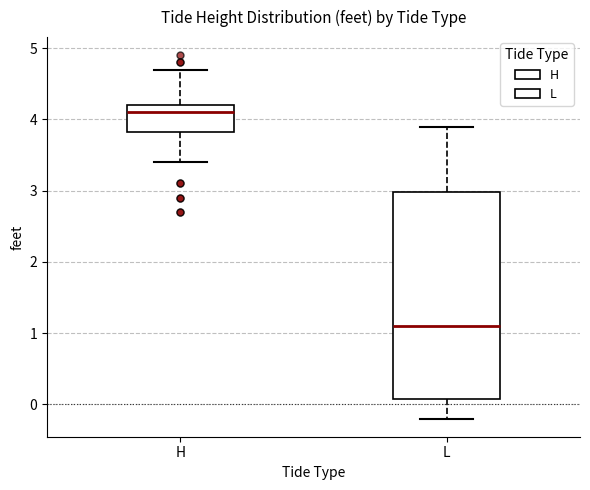

Comparing the boxes themselves (not the whiskers), which one is the tallest?

L